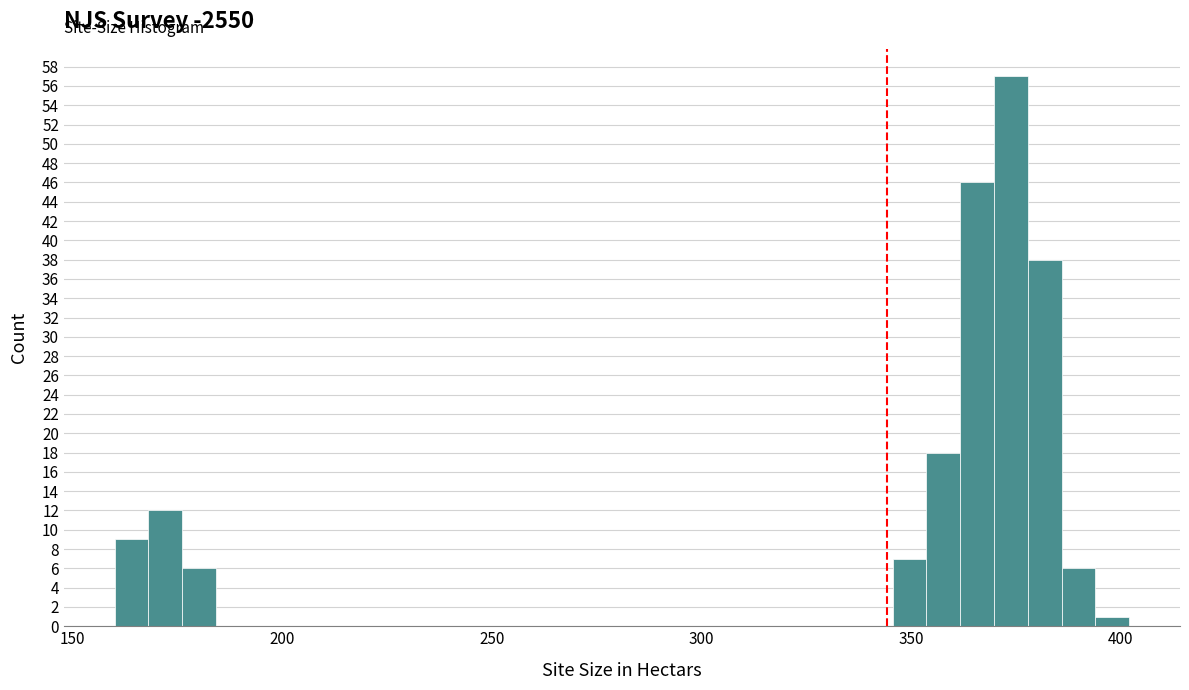

Around what value on the x-axis is the tallest bar? Give the approximate position of its centre, as read against the axis.

375